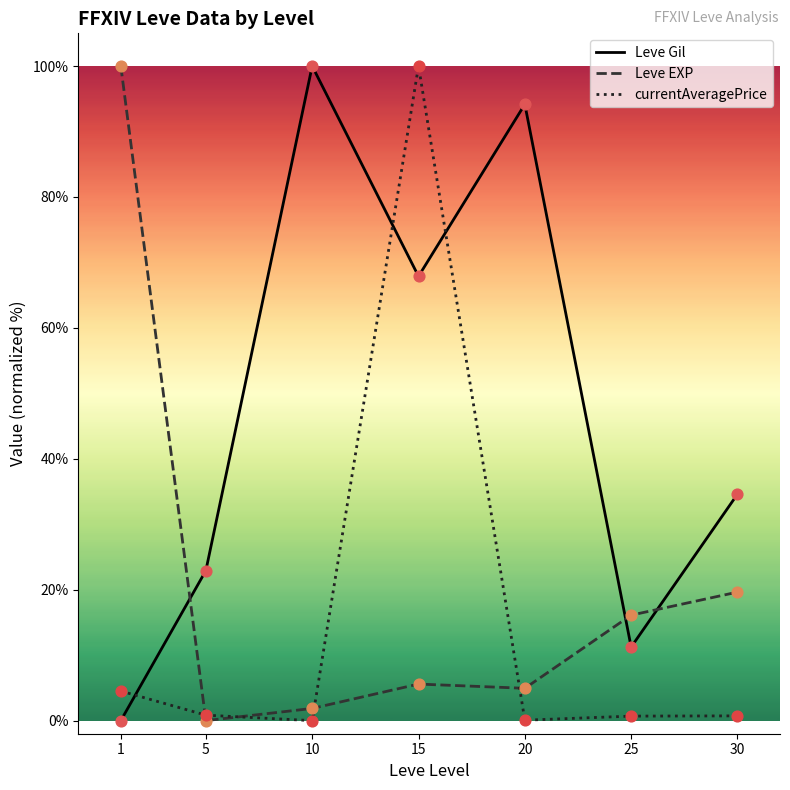

At which category is the sum across all series the highest?

15